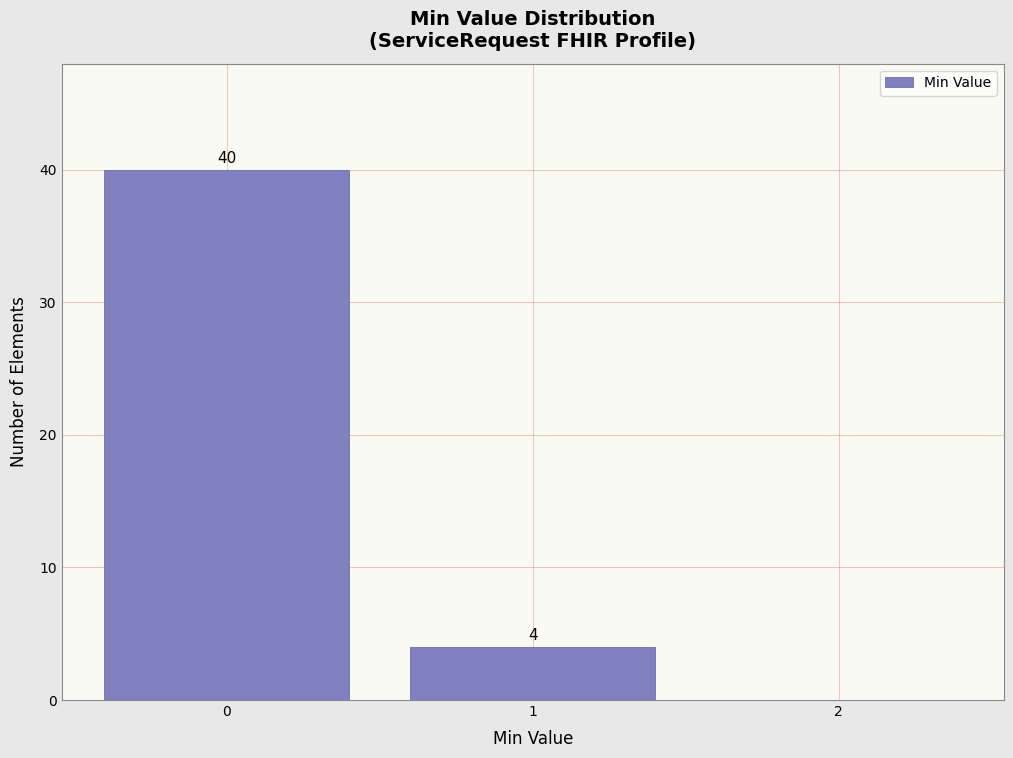

Over which range of the x-axis is the bar tallest?

-0.5 to 0.5